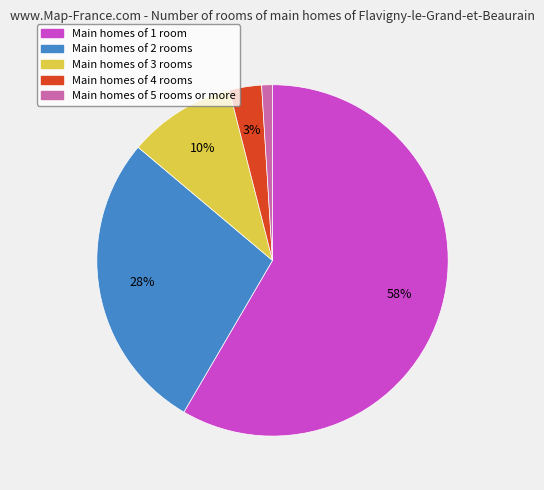

Is there any slice that represents more than half of the pie?

Yes